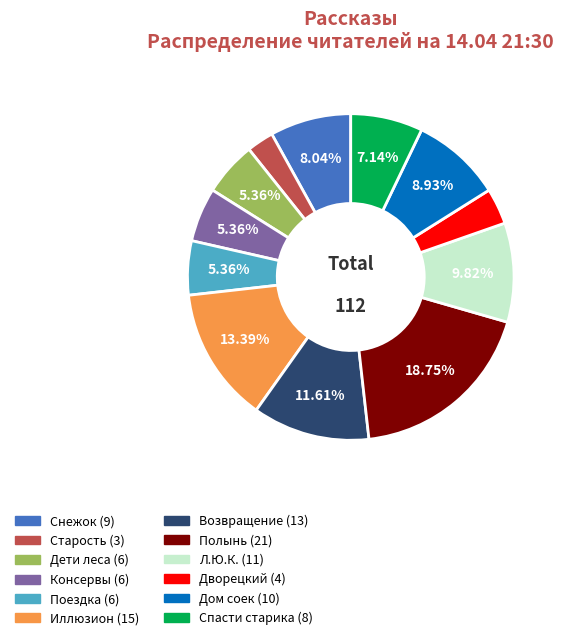

Is there a majority slice in this chart?

No